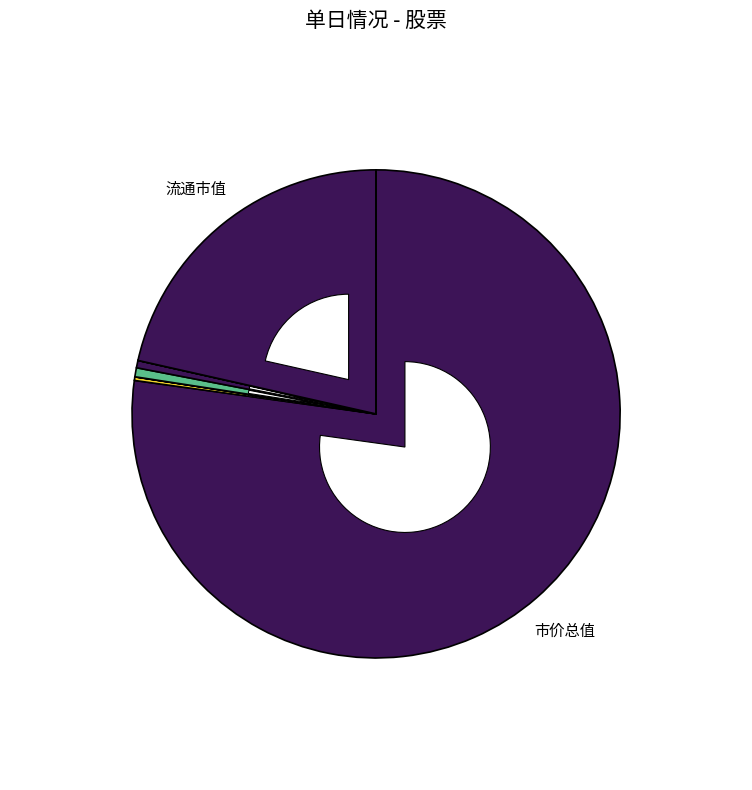

How much of the chart is everything except 平均市盈率?

99.8%